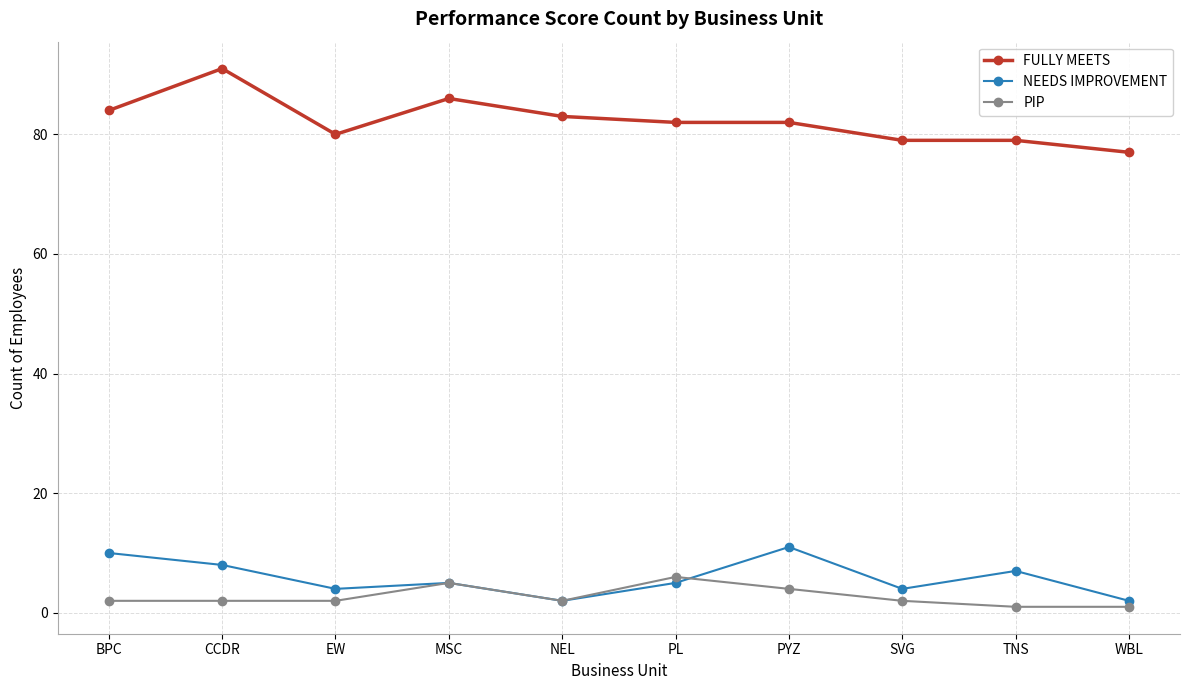

Is it true that FULLY MEETS equals 37 at NEL?

False